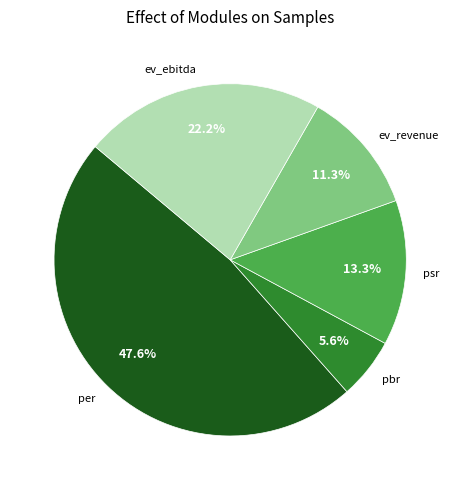

What is the largest slice in the pie chart?

per